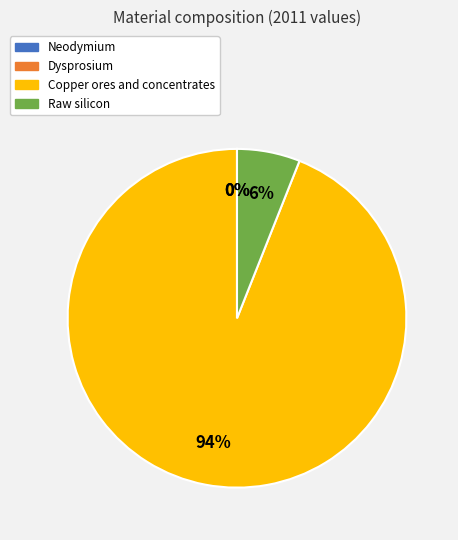

What percentage is the Copper ores and concentrates slice, to the nearest percent?

94%